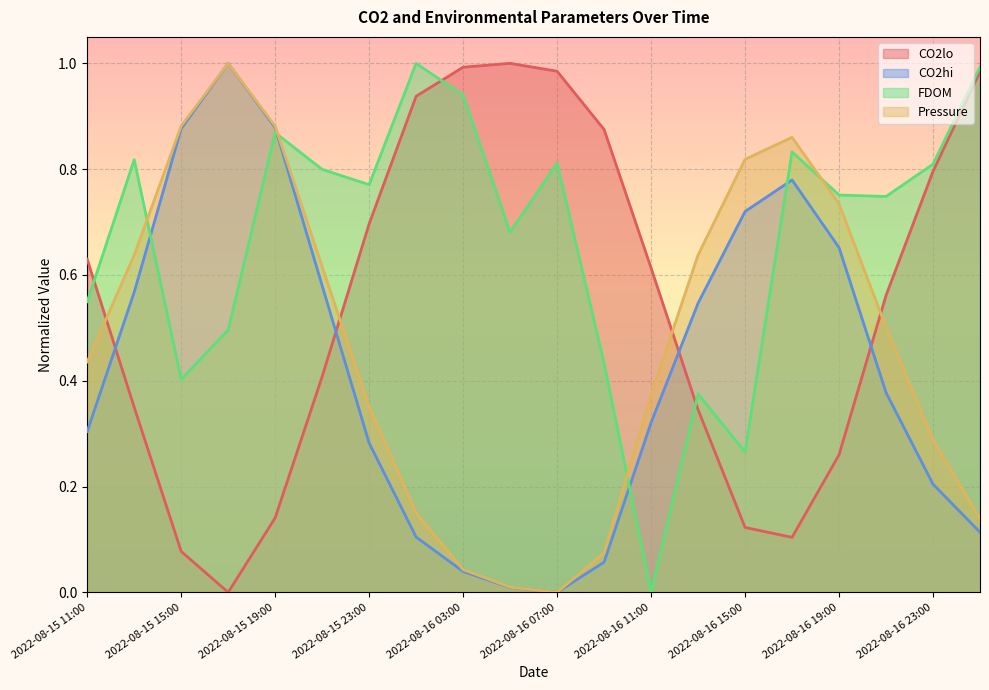

What is the spread (max minus min) of values at 2022-08-16 15:00?

0.7